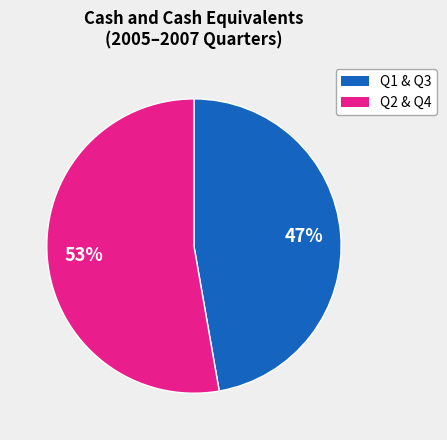

Is there a majority slice in this chart?

Yes